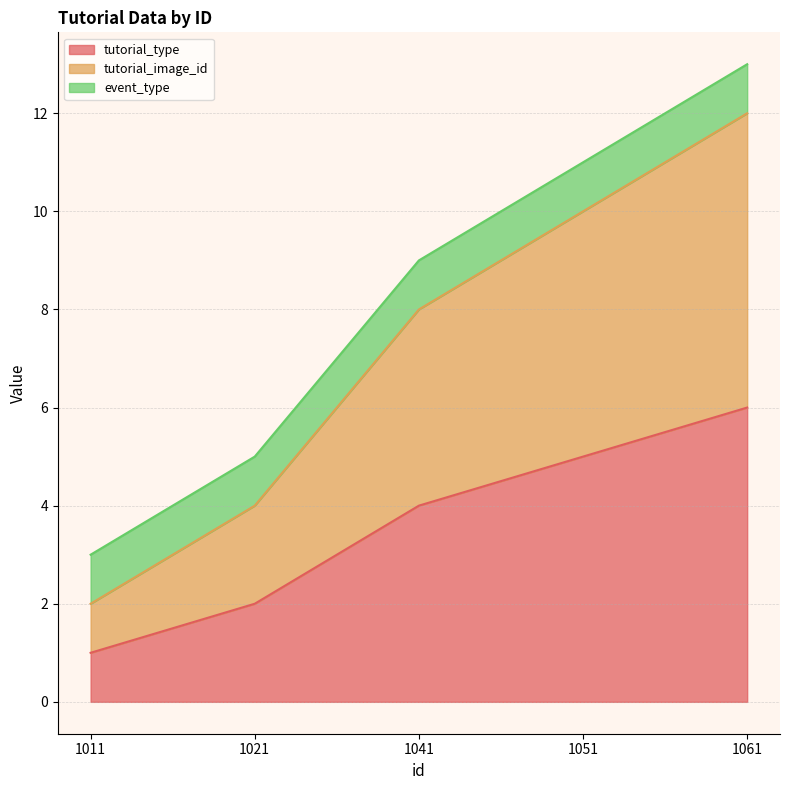

What is the difference between the maximum and second lowest values in the tutorial_type series?

4